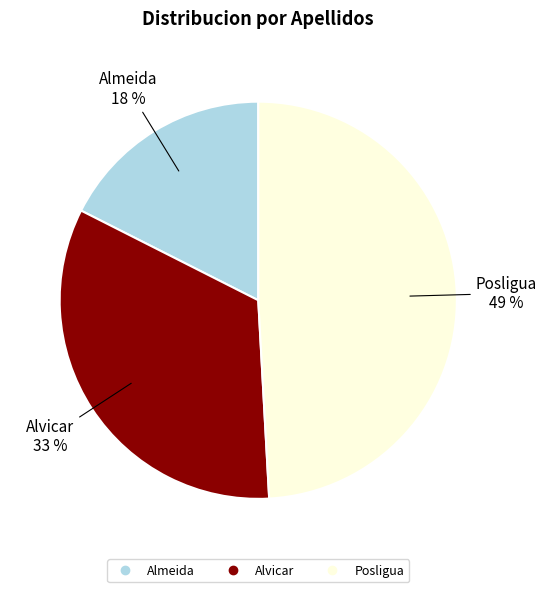

Is there any slice that represents more than half of the pie?

No